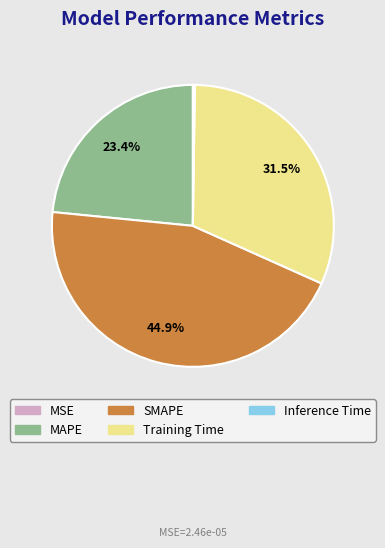

Approximately how many times larger is the value at SMAPE compared to Training Time?

1.4